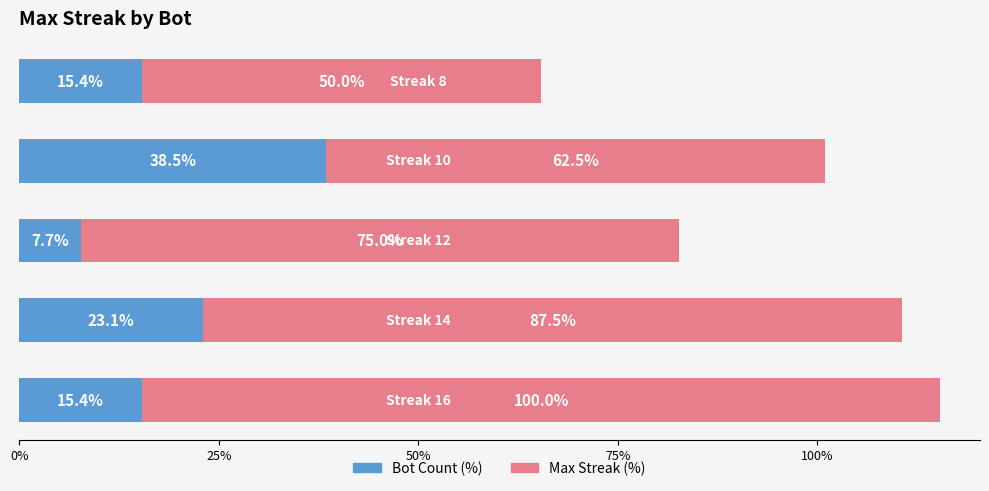

What is the difference between the maximum and minimum values in the Bot Count (%) series?

30.8